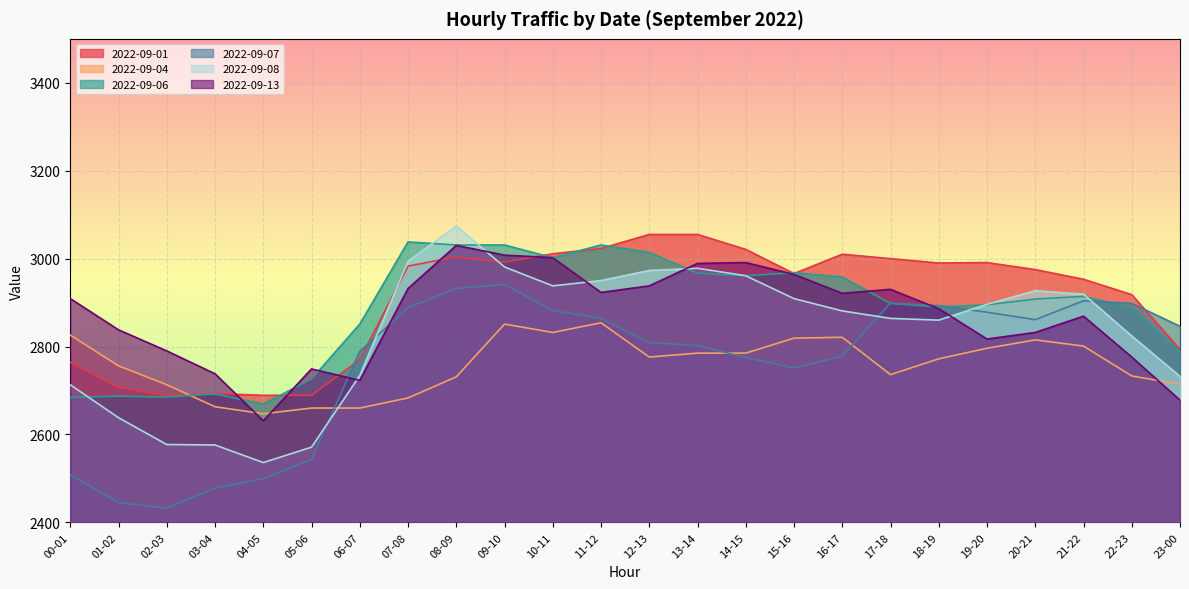

True or false: 2022-09-01 has more than 0 interior local peaks.

True